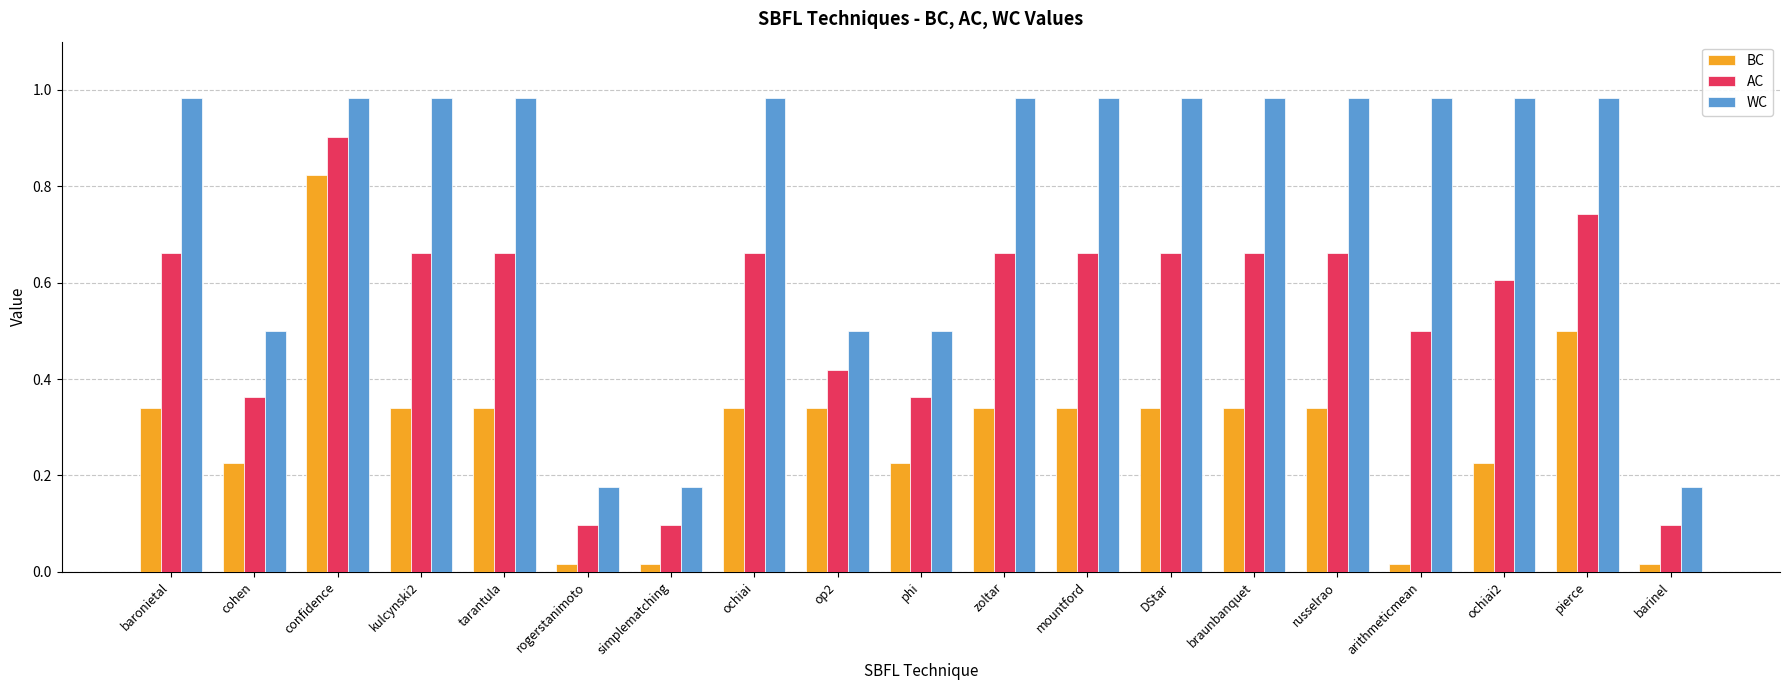

The value of AC at baronietal is 1.1. True or false?

False